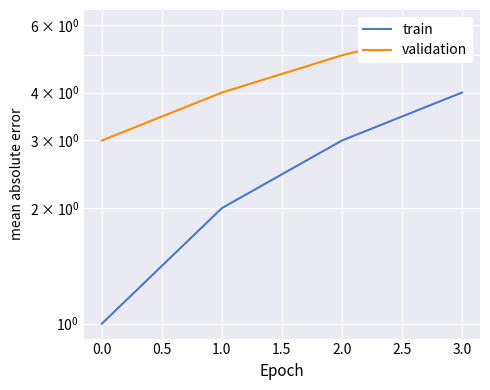

True or false: validation has a value of 9 at 2.0.

False